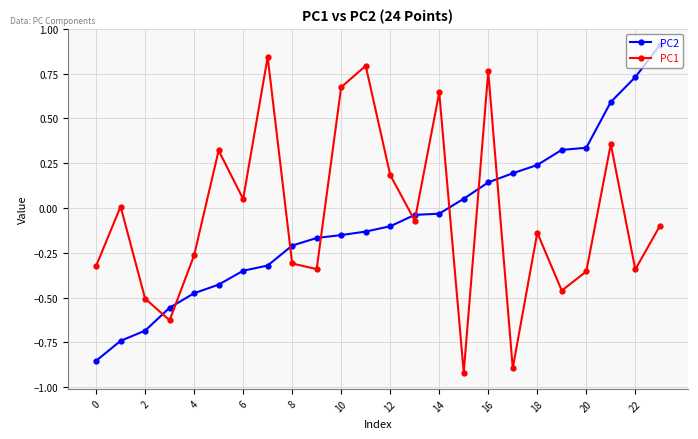

Rank the series by their maximum value, from highest to lowest.

PC2, PC1